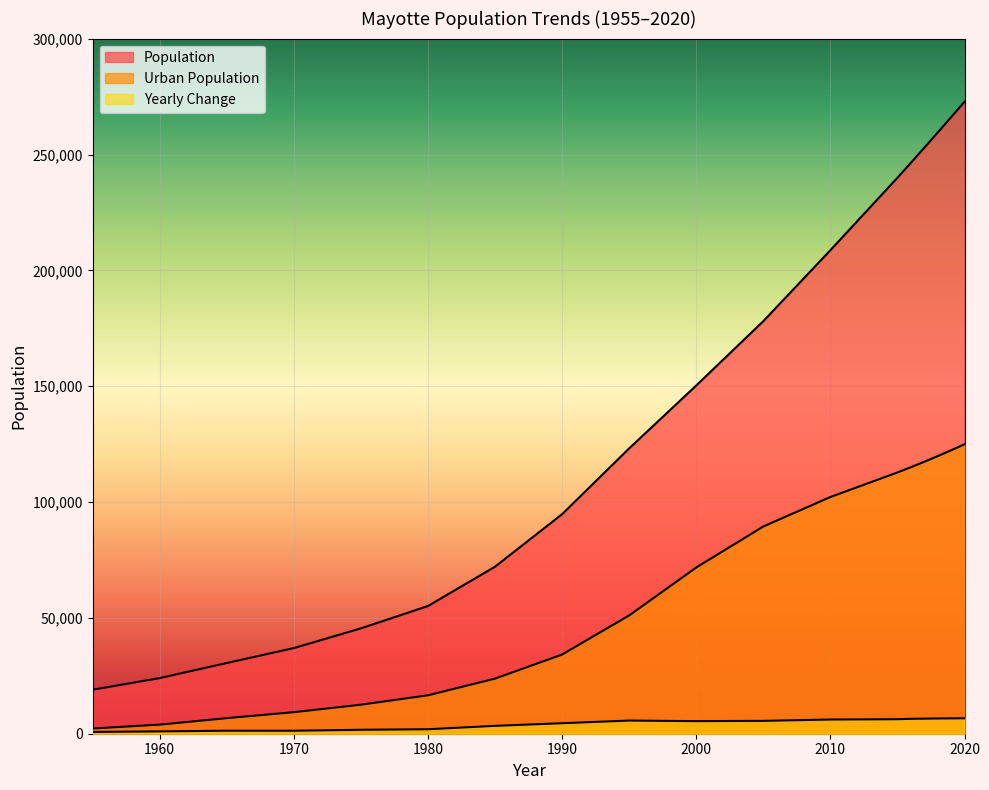

At which category does the chart reach its minimum across all series?

1955